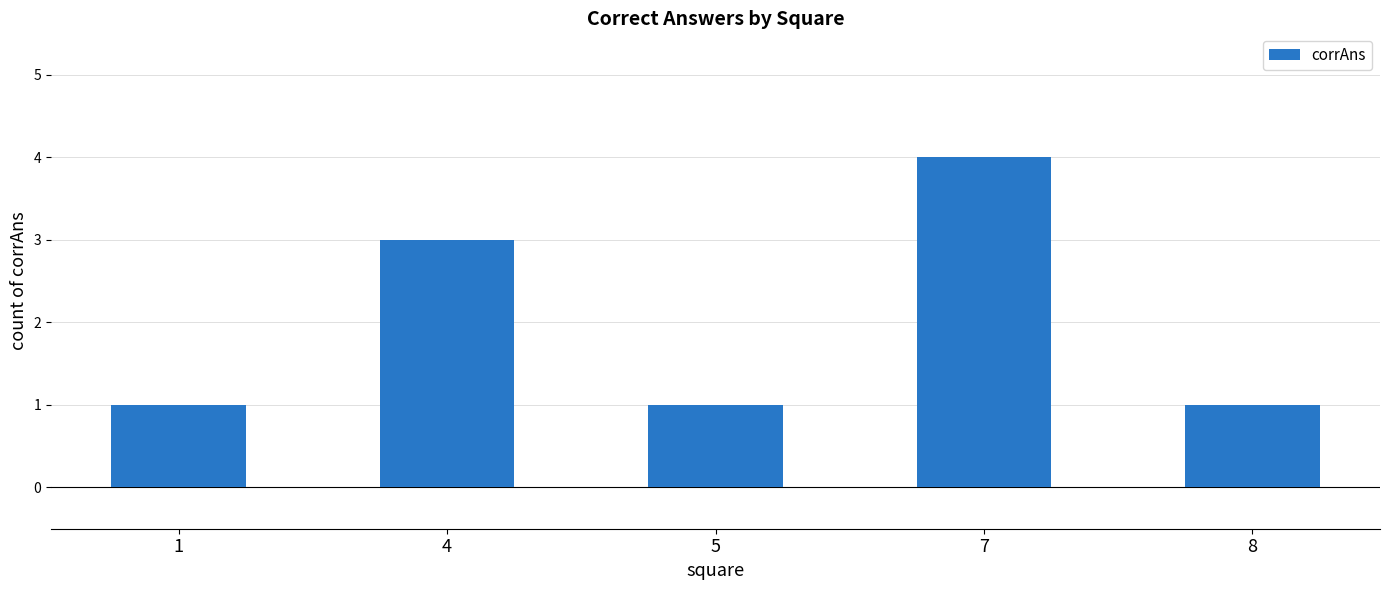

Does the chart contain any negative values?

No